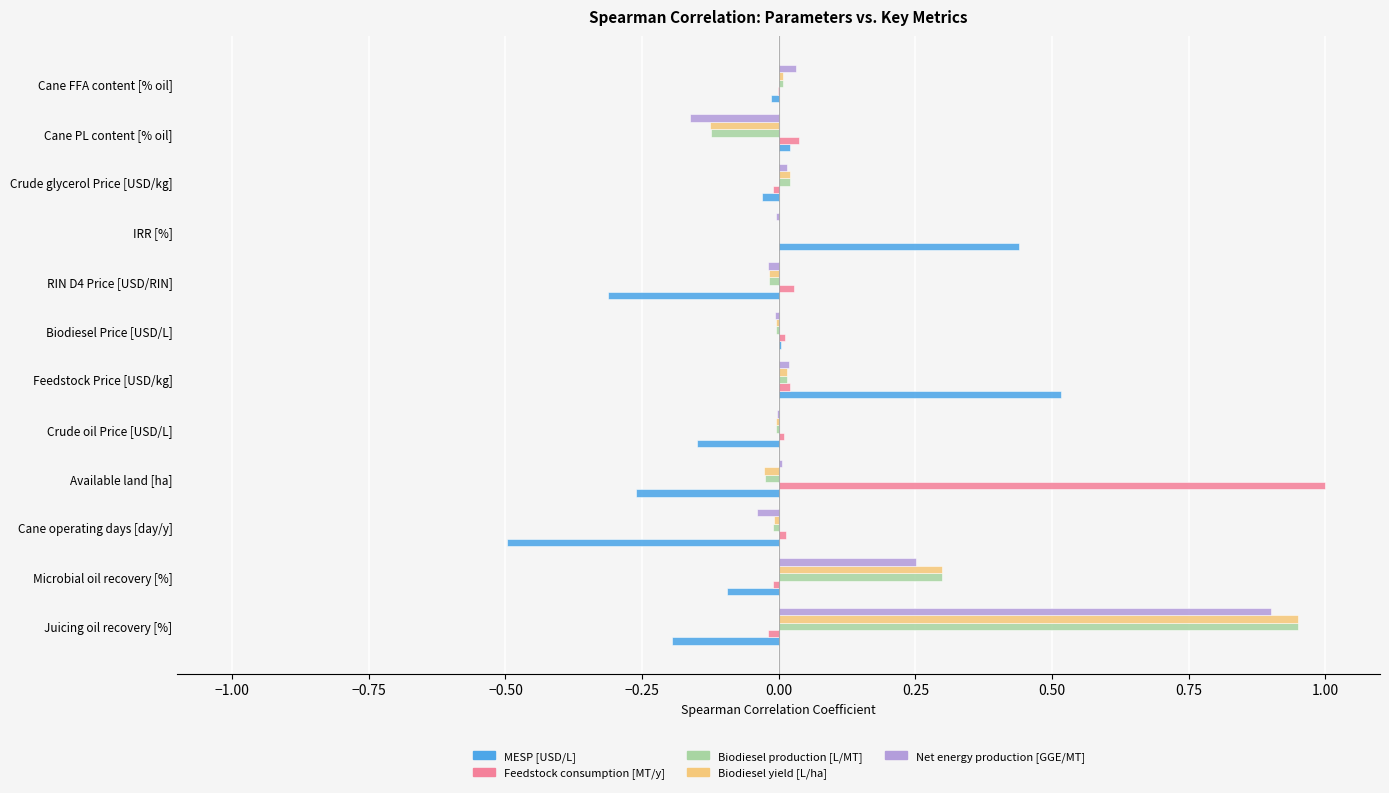

What is the sum of all Feedstock consumption [MT/y] values?

1.1